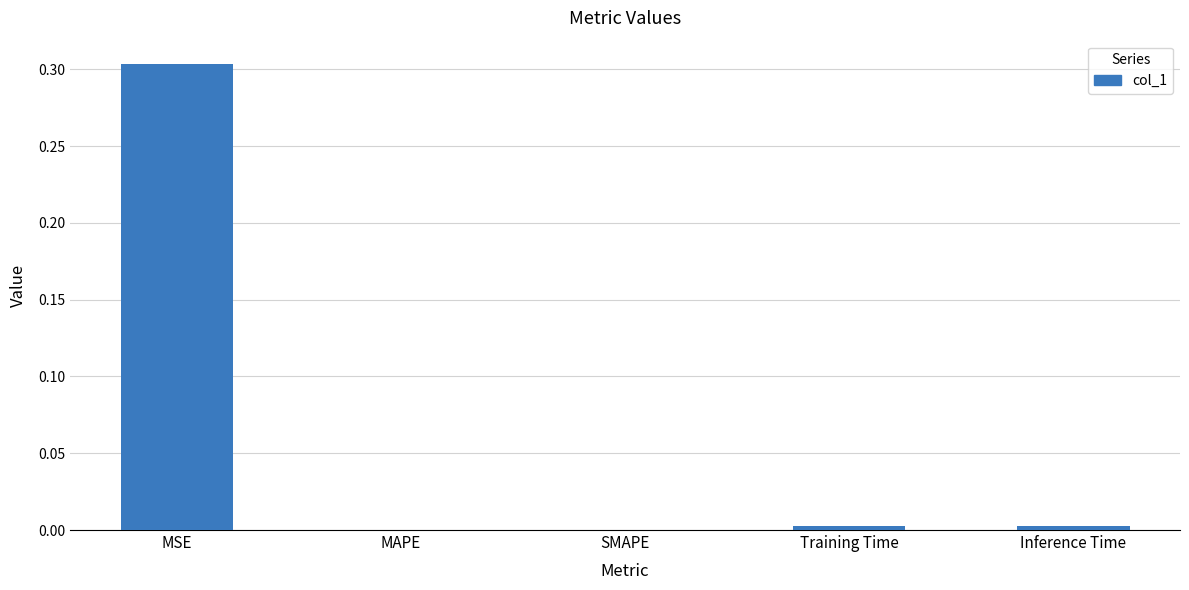

How many data points does each series have?

5